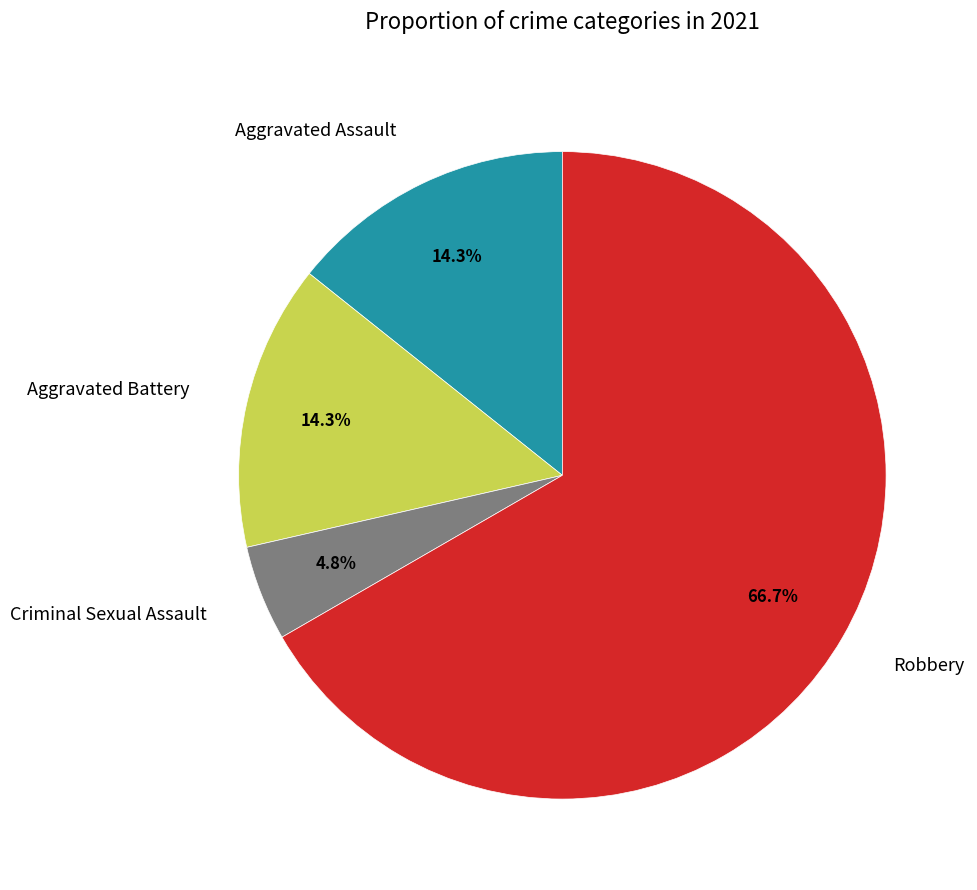

To the nearest percent, what is the average slice percentage?

25%